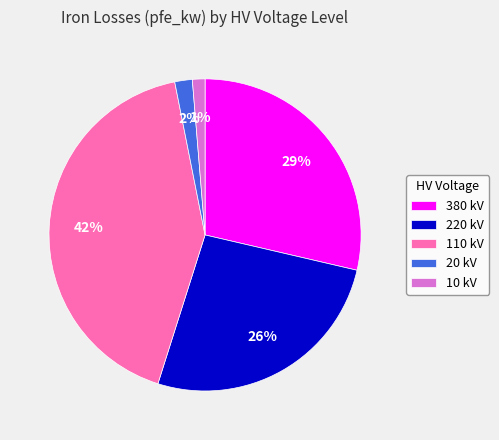

Combined, do 10 kV and 220 kV account for over 50%?

No